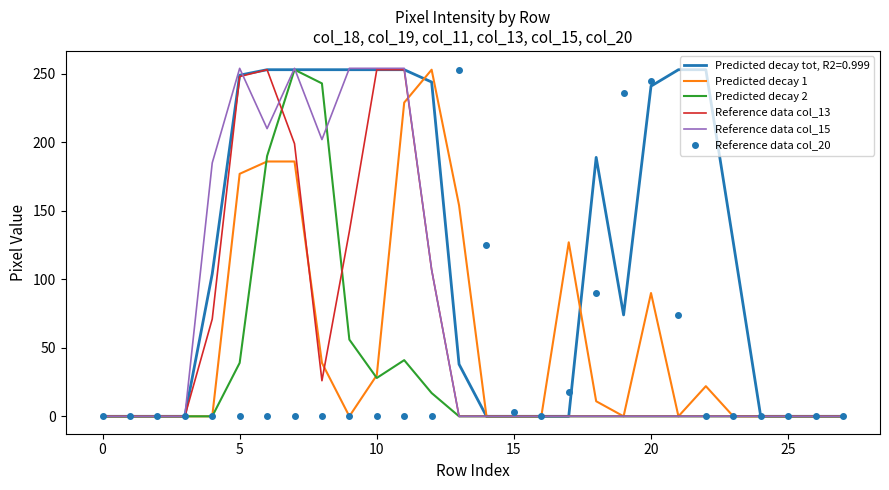

What is the greatest value displayed?

254